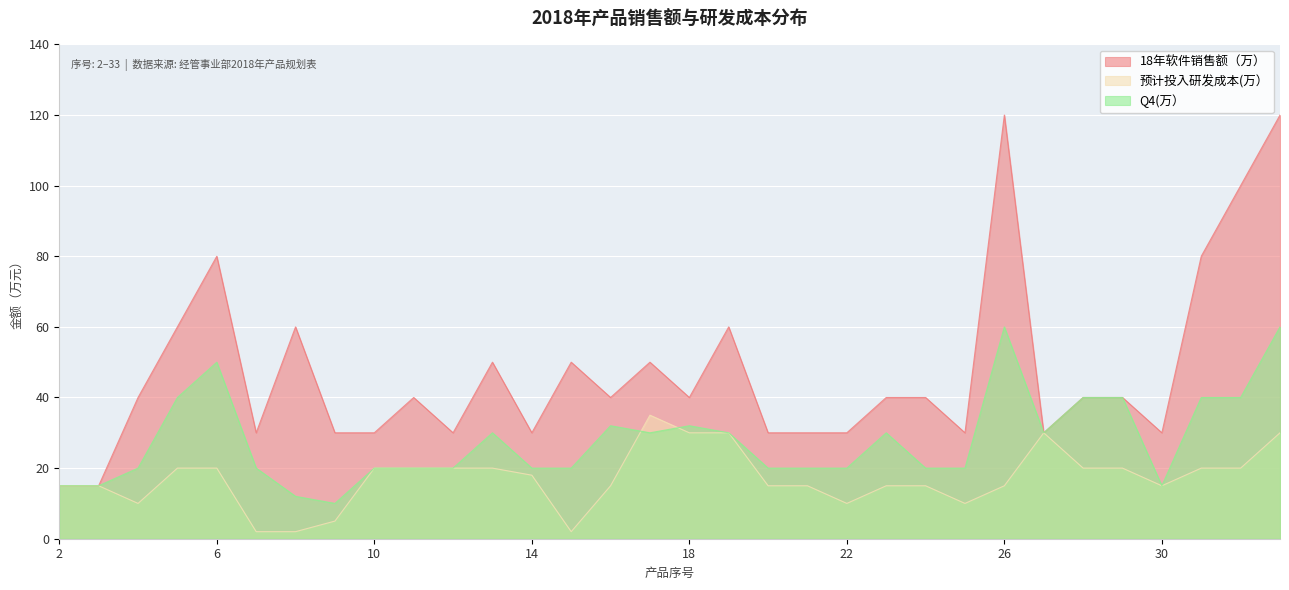

What are all the series names shown in the legend?

18年软件销售额（万）, 预计投入研发成本(万）, Q4(万）